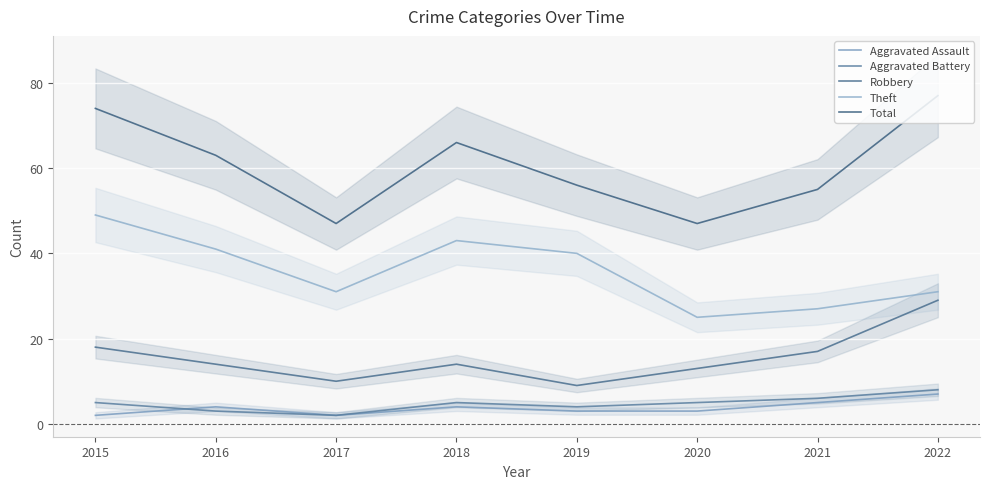

Which series has the largest range (max minus min)?

Total